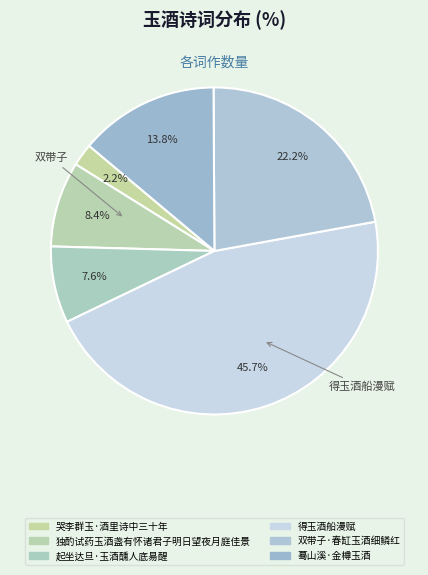

Which slice is the largest?

得玉酒船漫赋